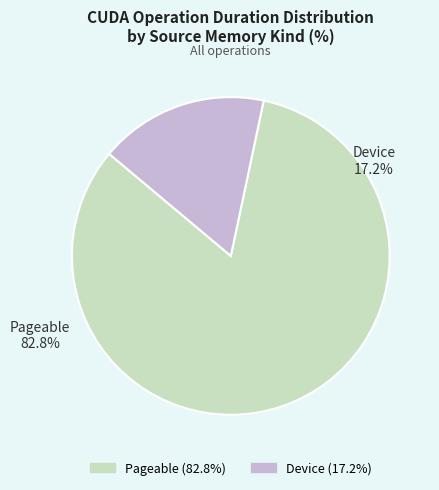

The 35 slice represents 11% of the pie. True or false?

False